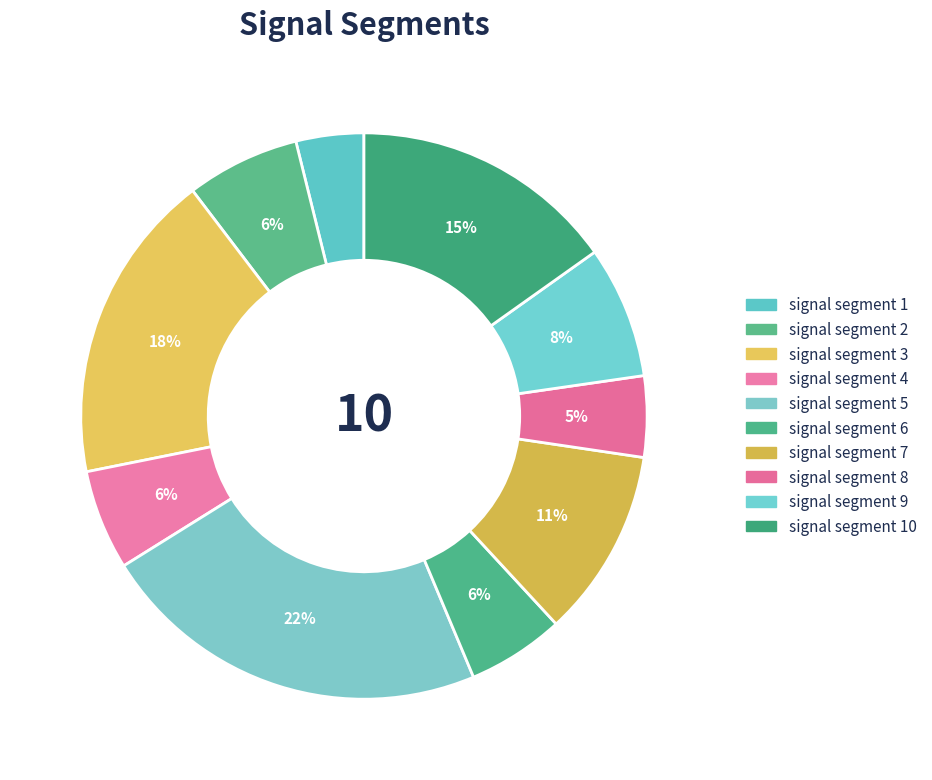

Count the number of slices in the pie.

10